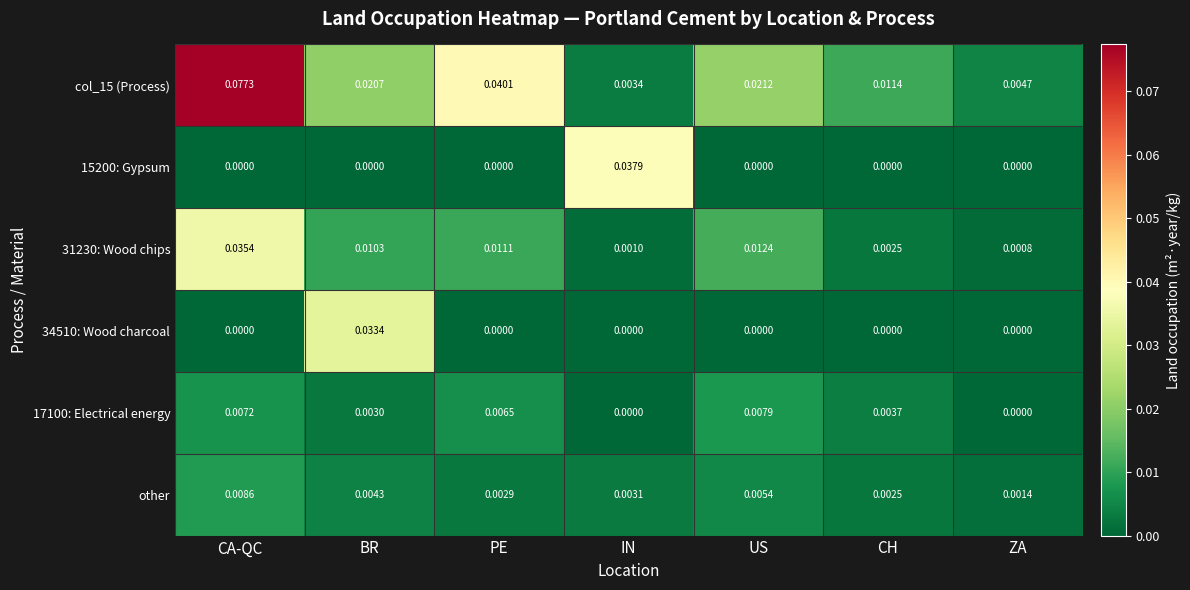

Which label corresponds to the largest value in the chart?

CA-QC